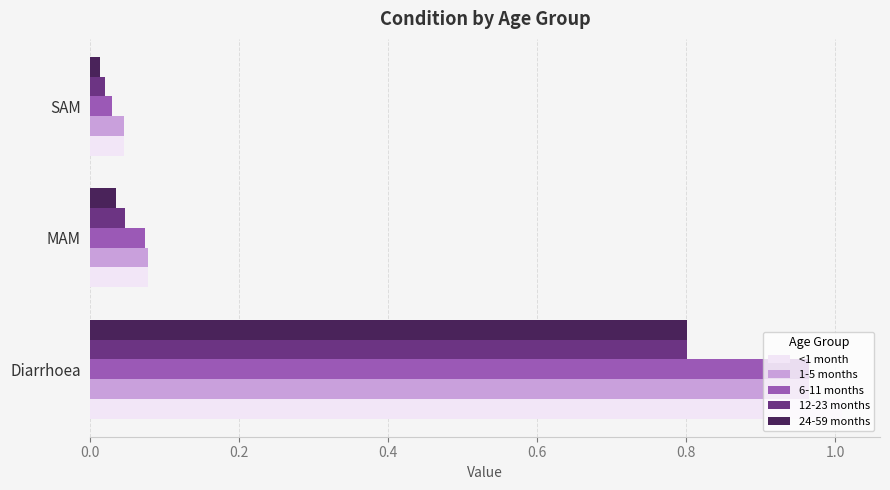

The <1 month series shows 0.4 at Diarrhoea. True or false?

False